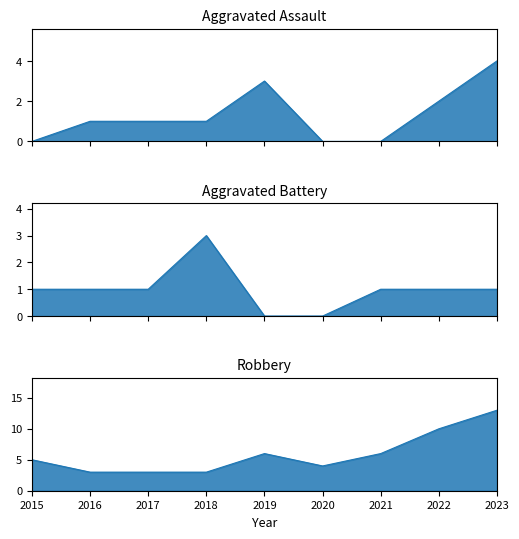

What is the sum of the Robbery values at 2018 and 2023?

16